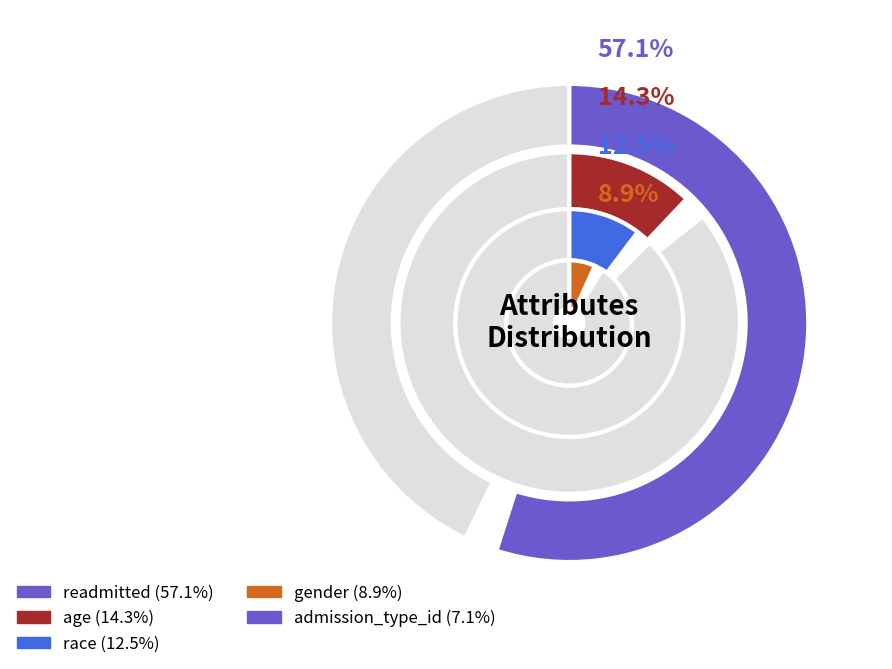

Is it true that readmitted is 64% of the pie?

False